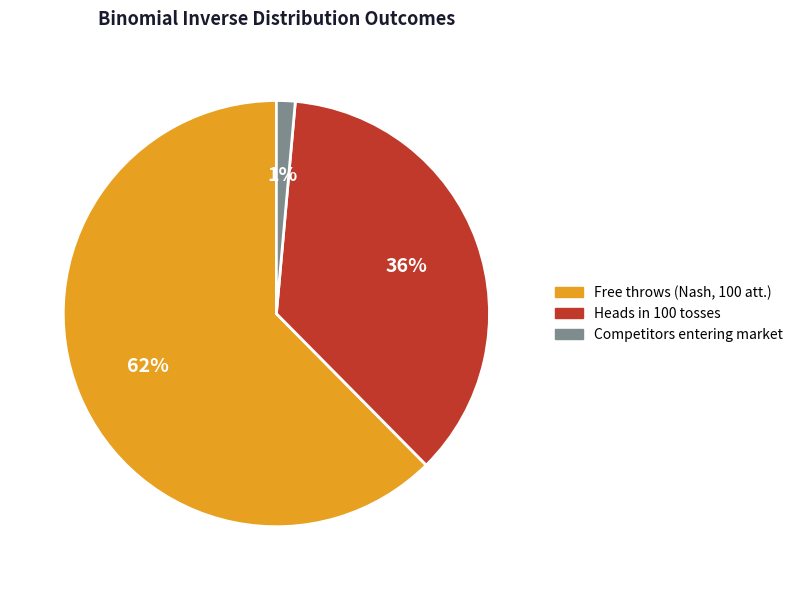

Is the sum of Free throws (Nash, 100 att.) and Heads in 100 tosses greater than half?

Yes